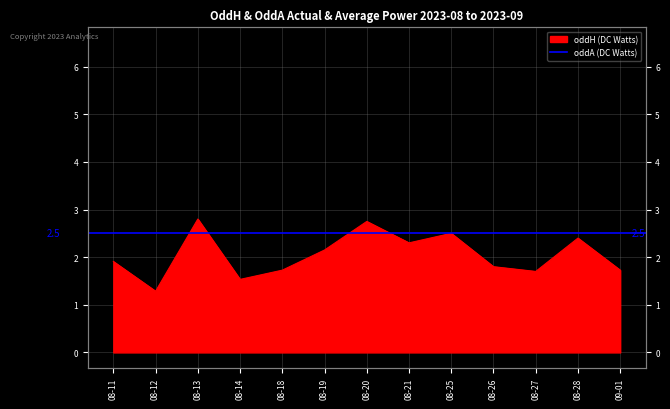

Rank the series at 08-26 from lowest to highest value.

oddH (DC Watts), oddA (DC Watts)